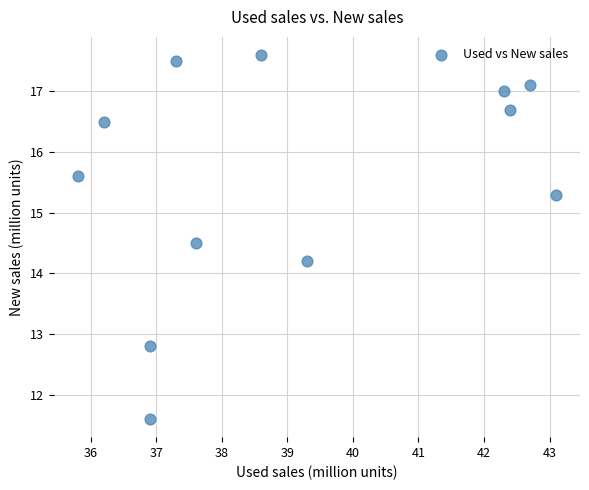

What is the average X value?

39.1